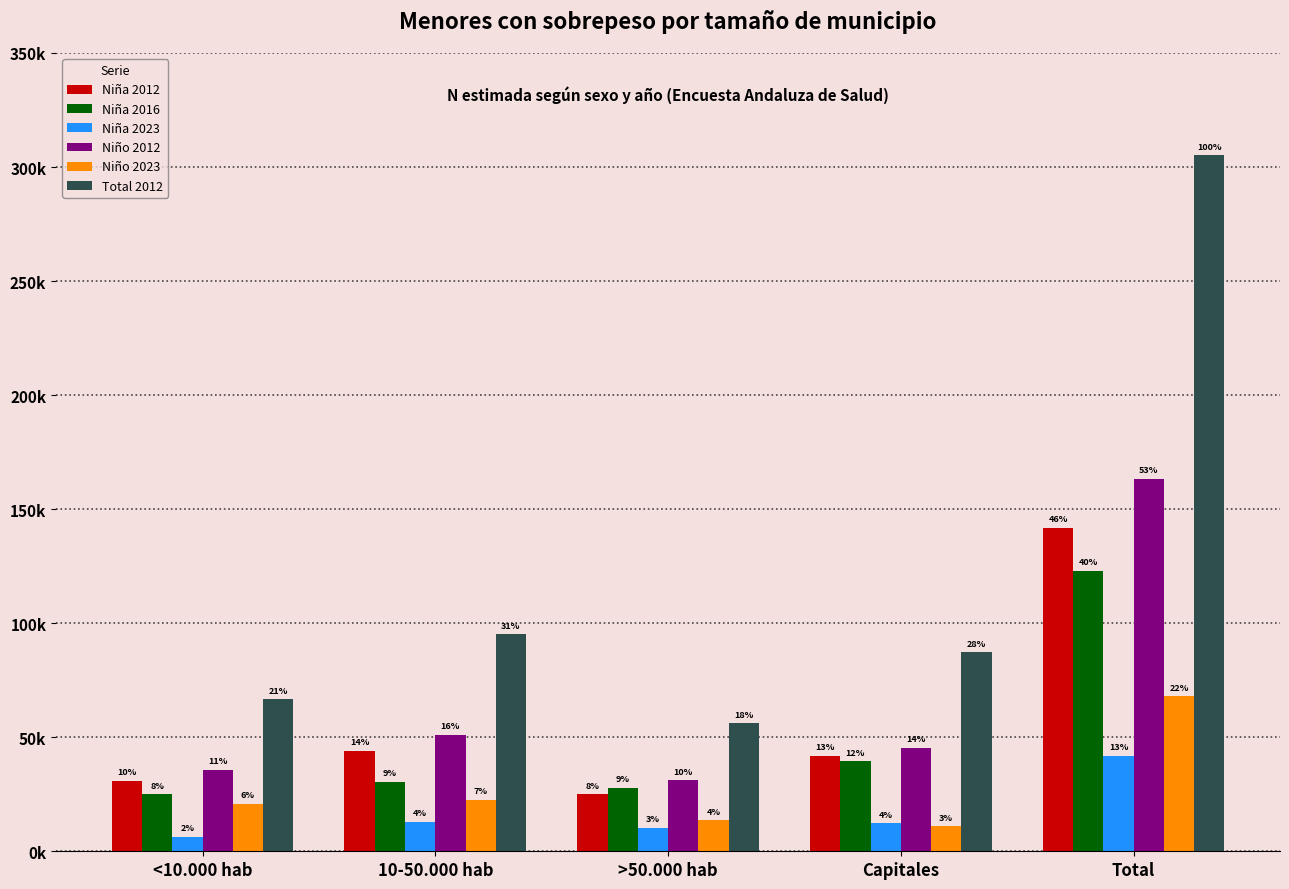

What are all the series names shown in the legend?

Niña 2012, Niña 2016, Niña 2023, Niño 2012, Niño 2023, Total 2012